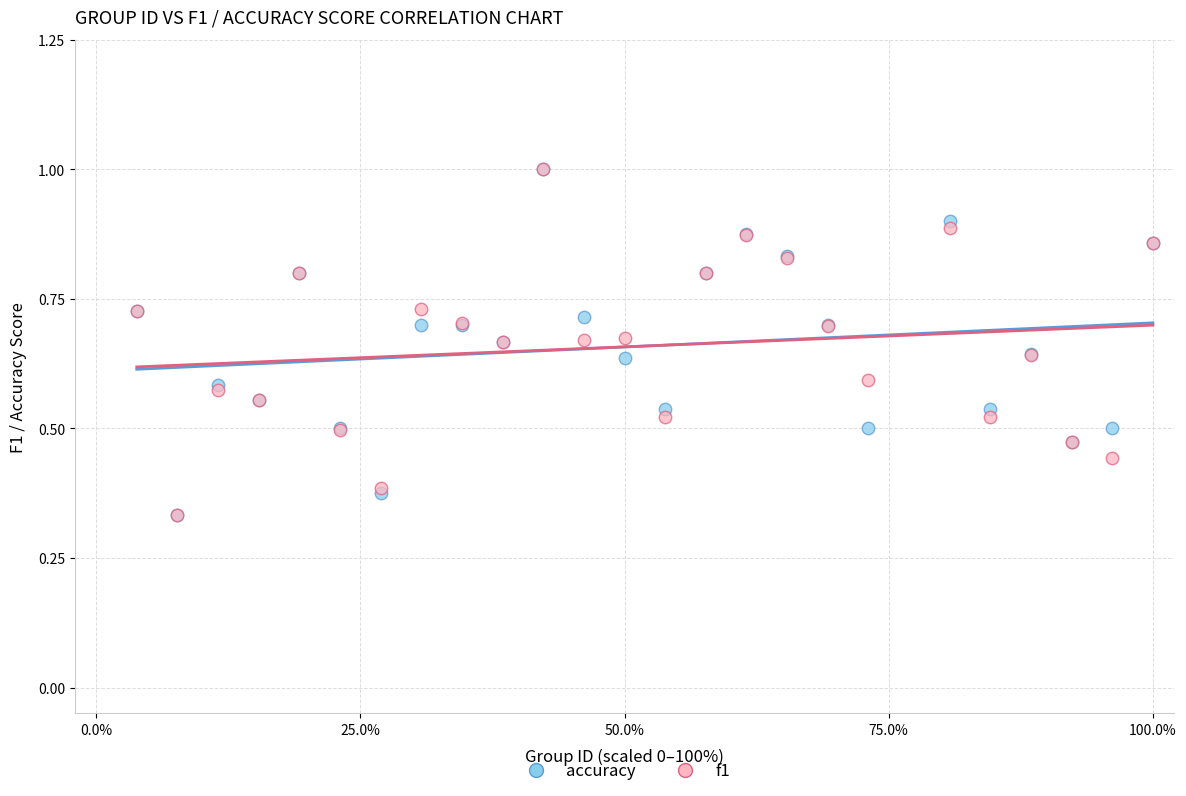

What are all the series names shown in the legend?

accuracy, f1